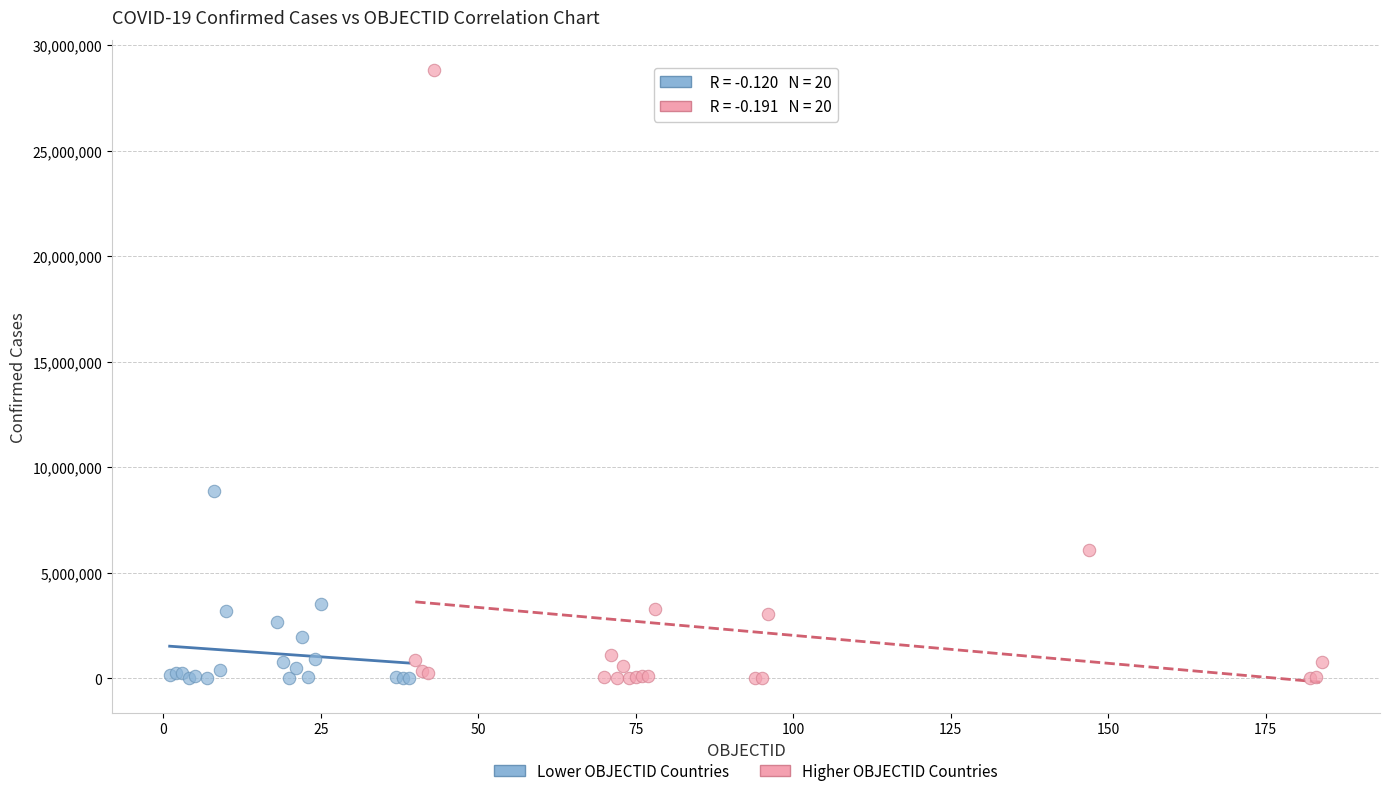

Which series reaches the maximum Y coordinate?

Higher OBJECTID Countries